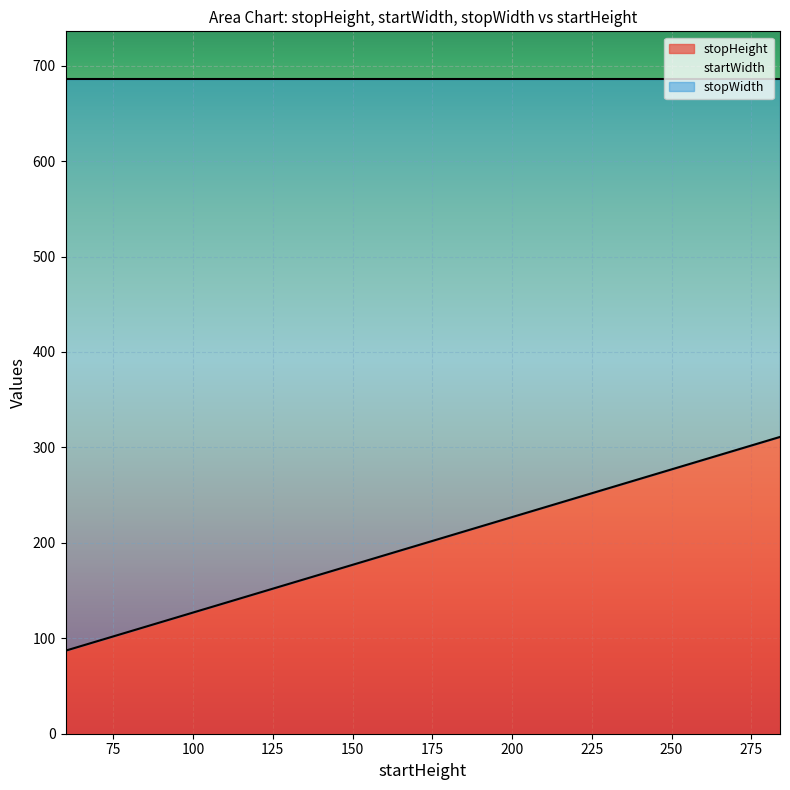

Rank the categories by stopWidth value from highest to lowest.

60, 88, 116, 144, 200, 228, 256, 284